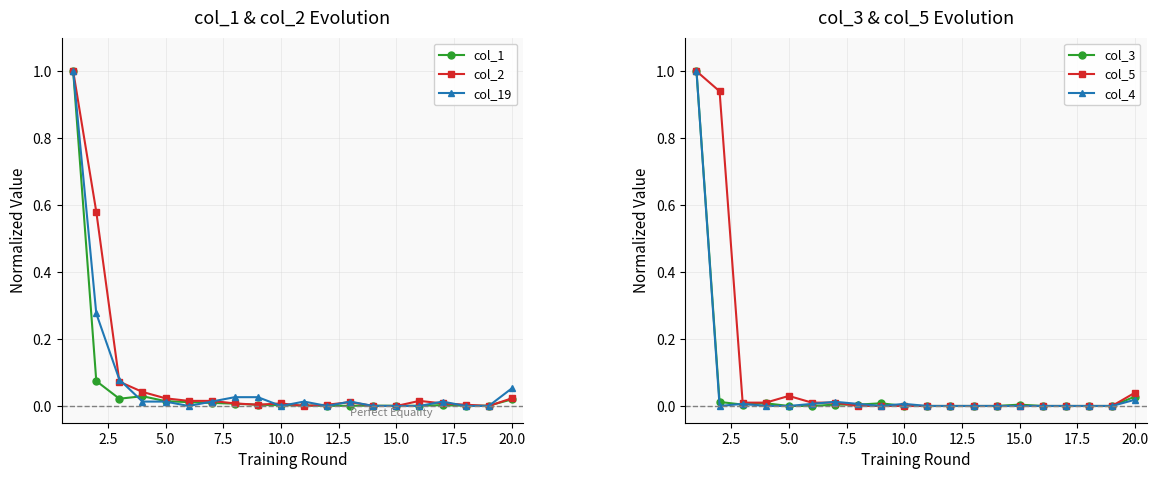

How many interior local valleys does the col_2 series have?

3